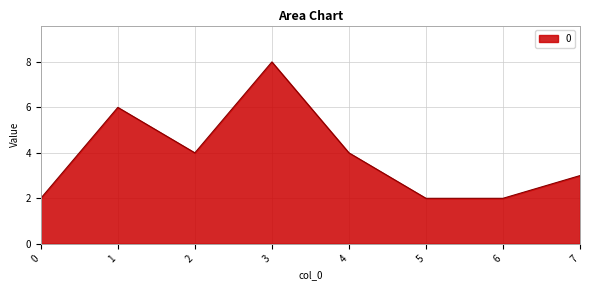

Which category has the highest value across all series?

3